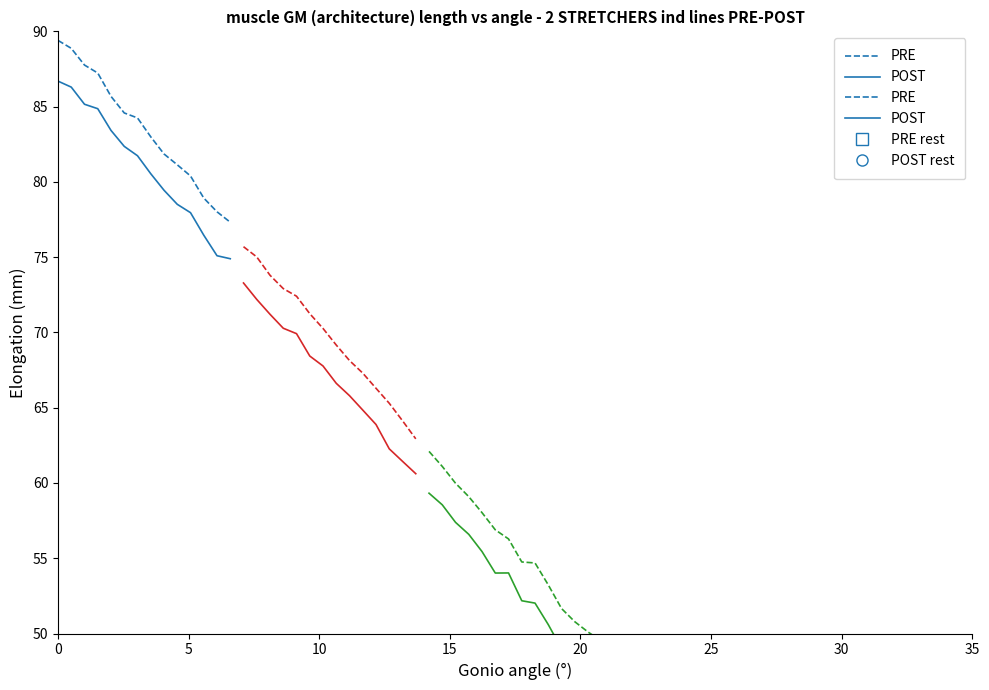

What is the difference between the second highest and minimum values in the PRE series?

11.6